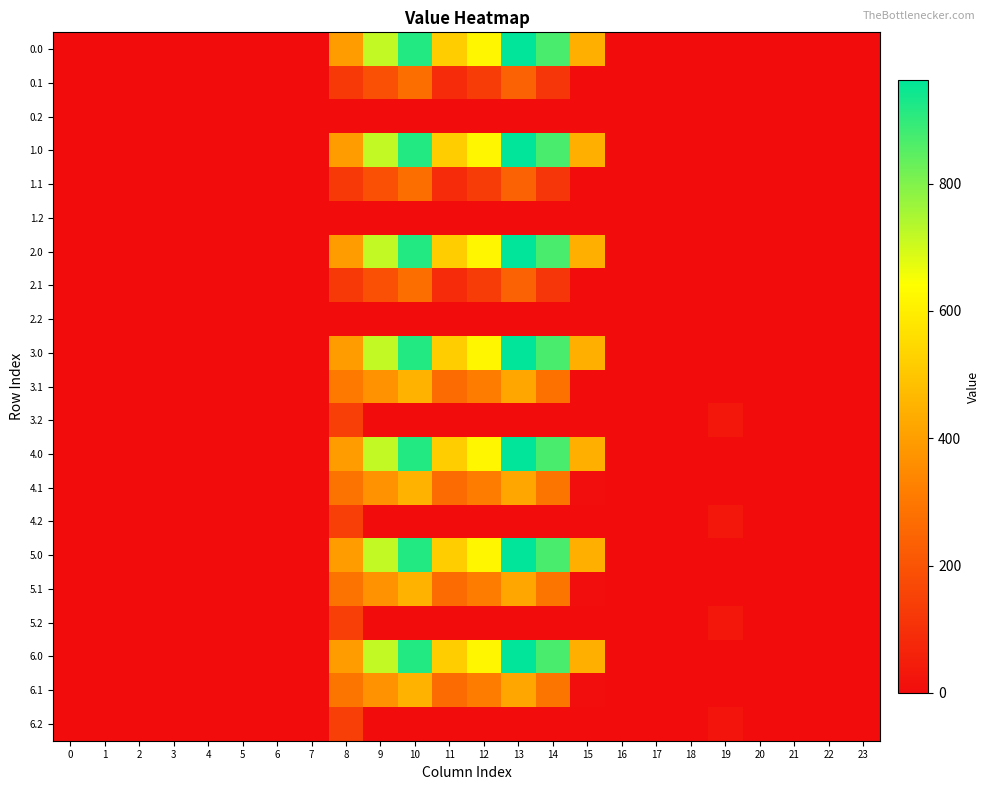

What is the maximum value shown in the chart?

962.7